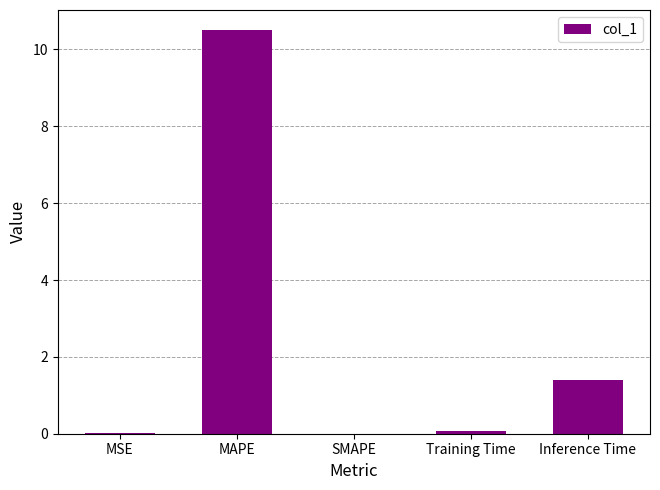

How many data points does each series have?

5